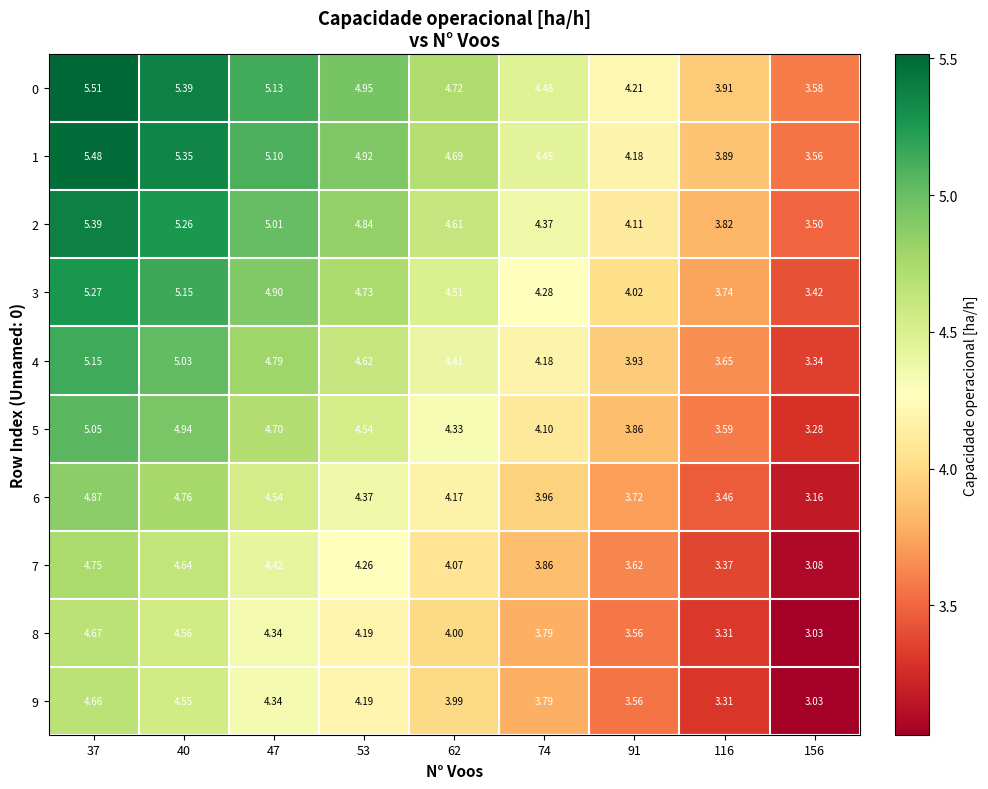

At which category is the sum across all series the highest?

37